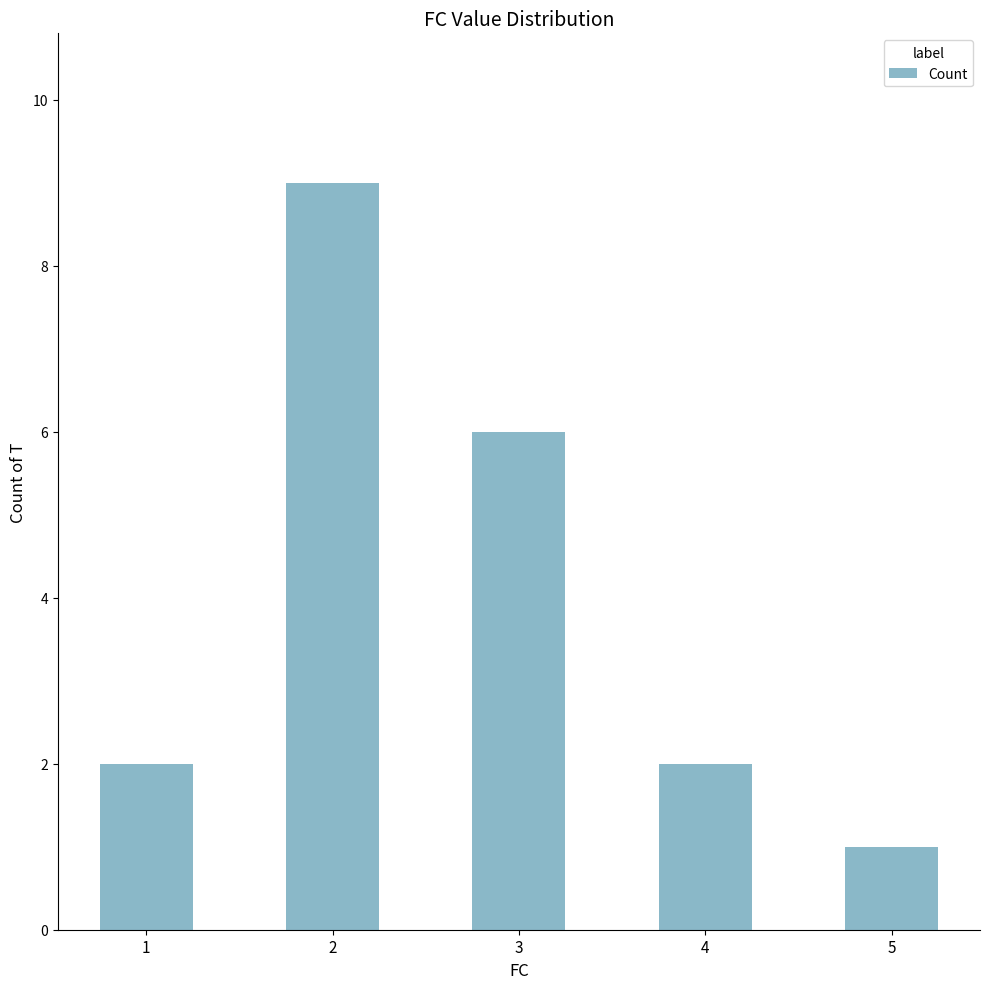

What is the difference between the maximum and minimum values?

8